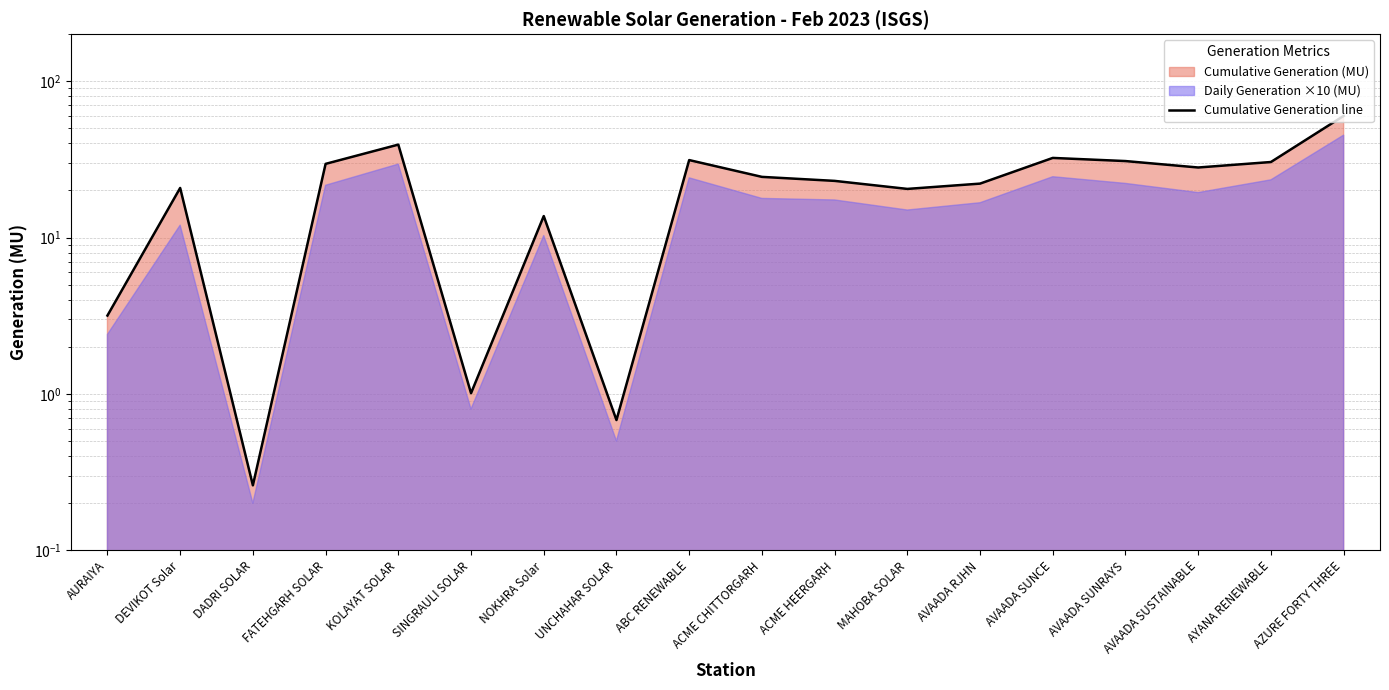

What is the minimum value shown in the chart?

0.3